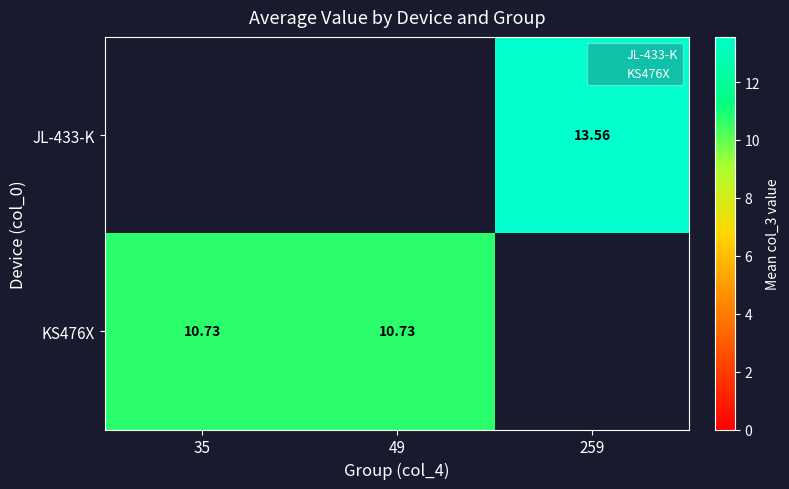

Is it true that KS476X equals 14.5 at 35?

False